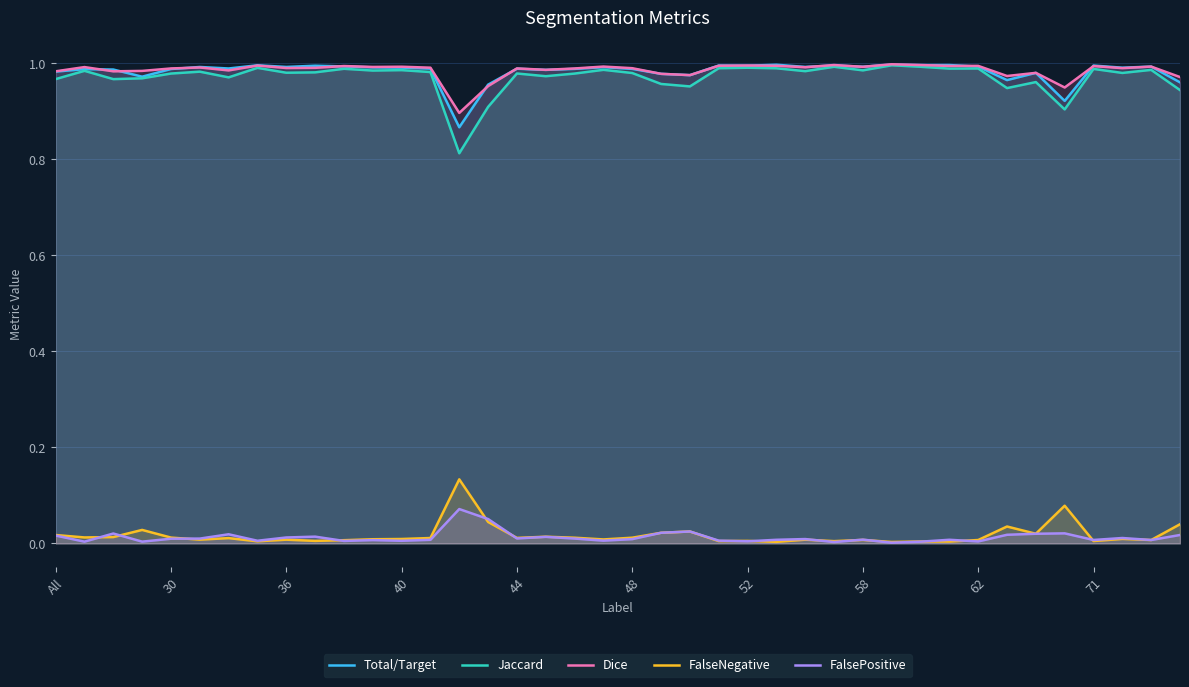

Which series has the largest range (max minus min)?

Jaccard